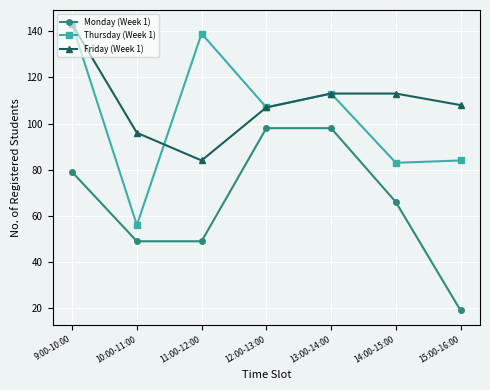

Reading left to right, list all the values displayed in this chart.

Monday (Week 1): 79	49	49	98	98	66	19
Thursday (Week 1): 143	56	139	107	113	83	84
Friday (Week 1): 143	96	84	107	113	113	108